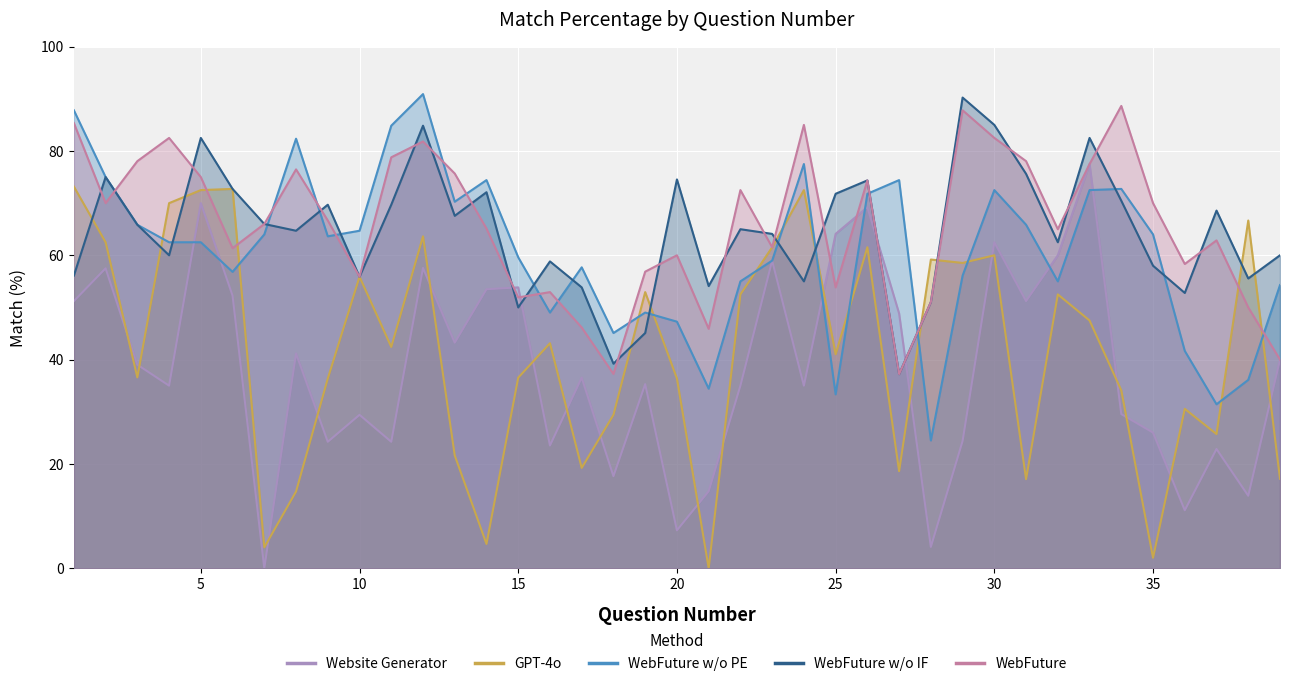

Reading left to right, extract all data points from this chart.

Website Generator: 51.2	57.5	39.0	35.0	70.0	52.3	0.0	41.2	24.2	29.4	24.2	57.6	43.2	53.5	53.8	23.5	36.5	17.6	35.3	7.3	14.8	35.0	59.0	35.0	64.1	69.2	48.8	4.1	24.4	62.5	51.2	60.0	77.5	29.5	26.0	11.1	22.9	13.9	40.0
GPT-4o: 73.2	62.5	36.6	70.0	72.5	72.7	4.0	14.7	36.4	55.9	42.4	63.6	21.6	4.7	36.5	43.1	19.2	29.4	52.9	36.4	0.0	52.5	61.5	72.5	41.0	61.5	18.6	59.2	58.5	60.0	17.1	52.5	47.5	34.1	2.0	30.6	25.7	66.7	17.1
WebFuture w/o PE: 87.8	75.0	65.9	62.5	62.5	56.8	64.0	82.4	63.6	64.7	84.8	90.9	70.3	74.4	59.6	49.0	57.7	45.1	49.0	47.3	34.4	55.0	59.0	77.5	33.3	71.8	74.4	24.5	56.1	72.5	65.9	55.0	72.5	72.7	64.0	41.7	31.4	36.1	54.3
WebFuture w/o IF: 56.1	75.0	65.9	60.0	82.5	72.7	66.0	64.7	69.7	55.9	69.7	84.8	67.6	72.1	50.0	58.8	53.8	39.2	45.1	74.5	54.1	65.0	64.1	55.0	71.8	74.4	37.2	51.0	90.2	85.0	75.6	62.5	82.5	70.5	58.0	52.8	68.6	55.6	60.0
WebFuture: 85.4	70.0	78.0	82.5	75.0	61.4	66.0	76.5	66.7	55.9	78.8	81.8	75.7	65.1	51.9	52.9	46.2	37.3	56.9	60.0	45.9	72.5	61.5	85.0	53.8	74.4	37.2	51.0	87.8	82.5	78.0	65.0	77.5	88.6	70.0	58.3	62.9	50.0	40.0